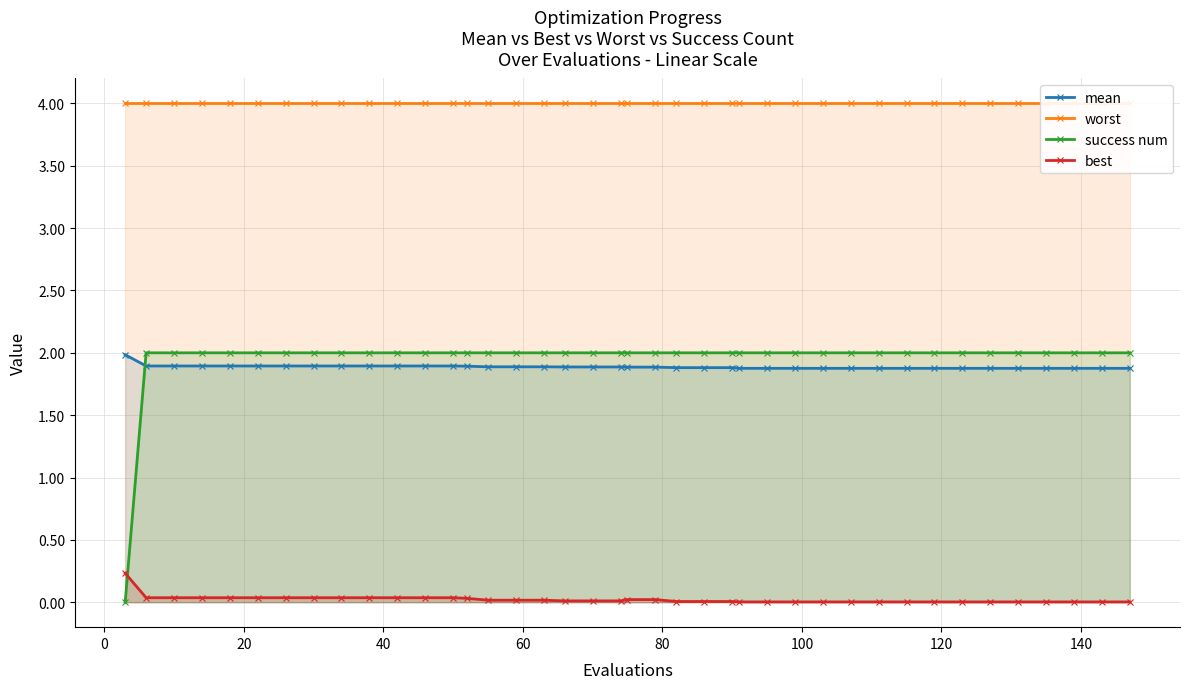

What is the difference between the maximum and minimum values in the mean series?

0.1